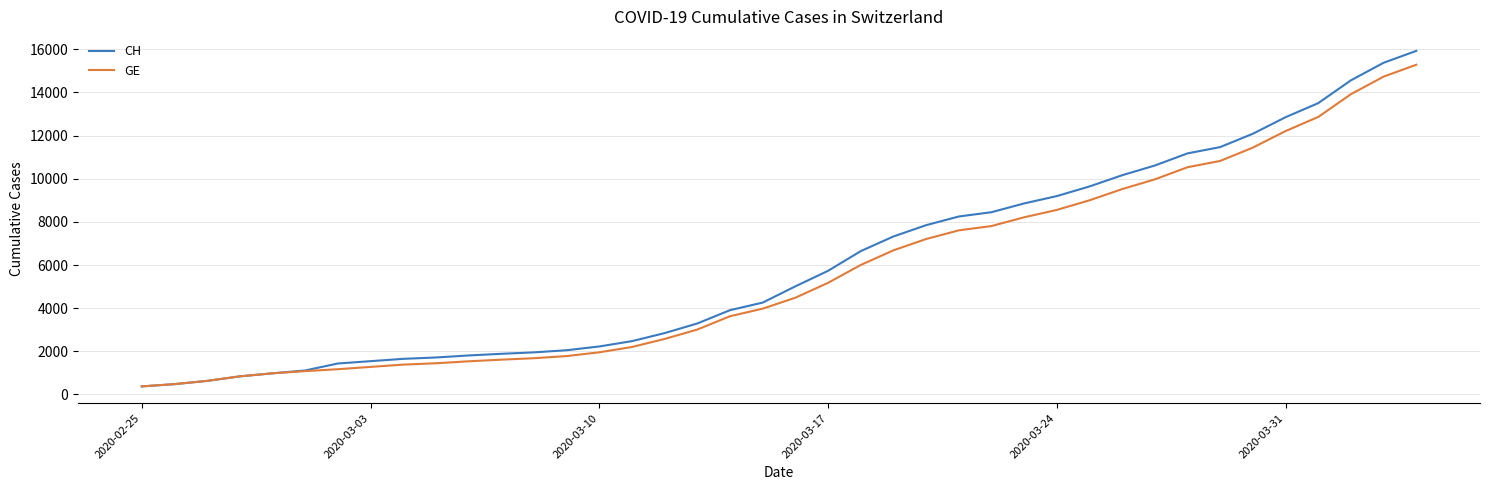

What is the highest value of the GE series?

15284